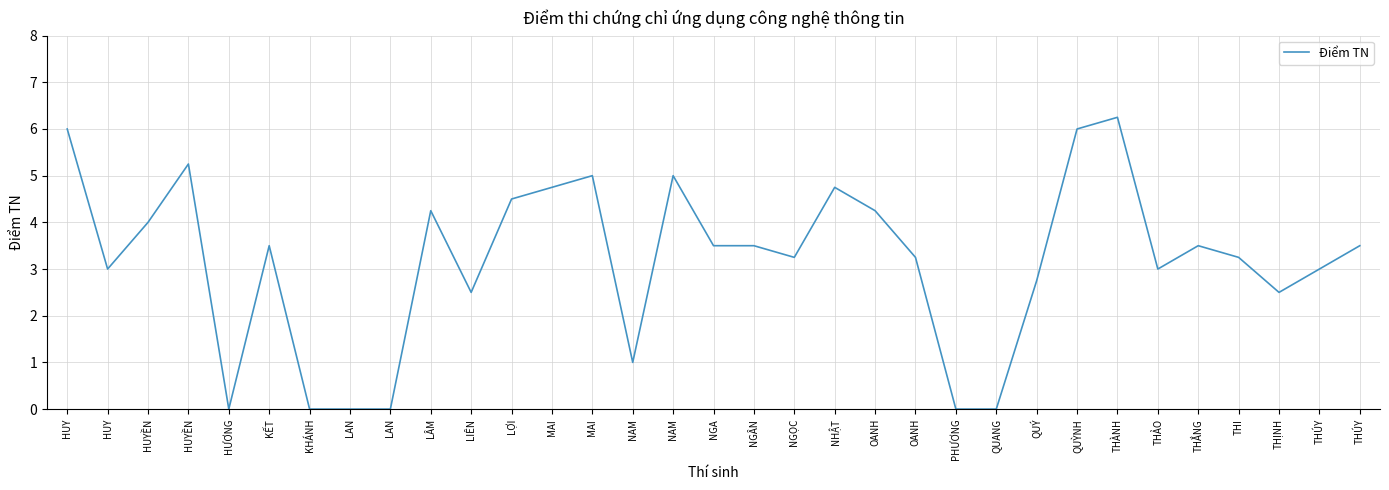

How many distinct data groups are displayed?

1